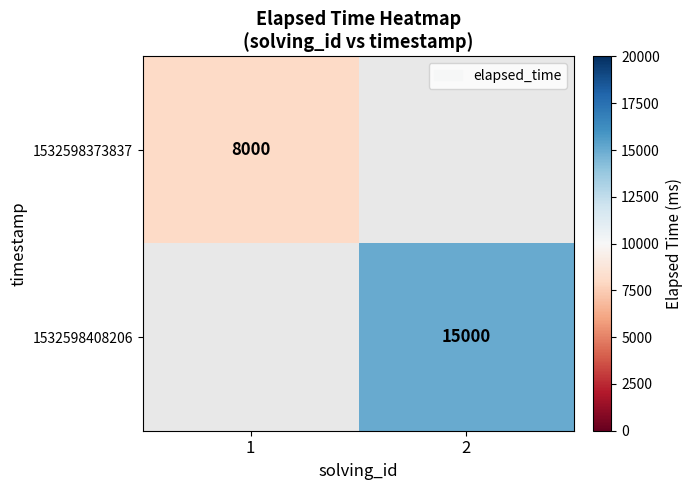

True or false: 1532598408206 has a value of 24262.6 at 2.

False